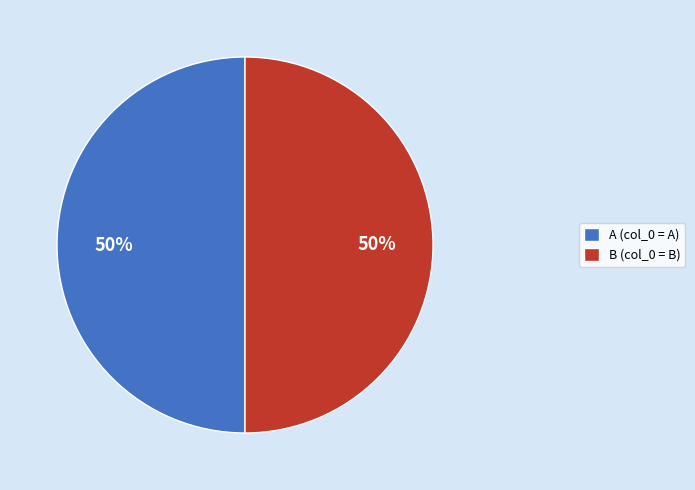

True or false: A (col_0 = A) accounts for 50% of the total.

True